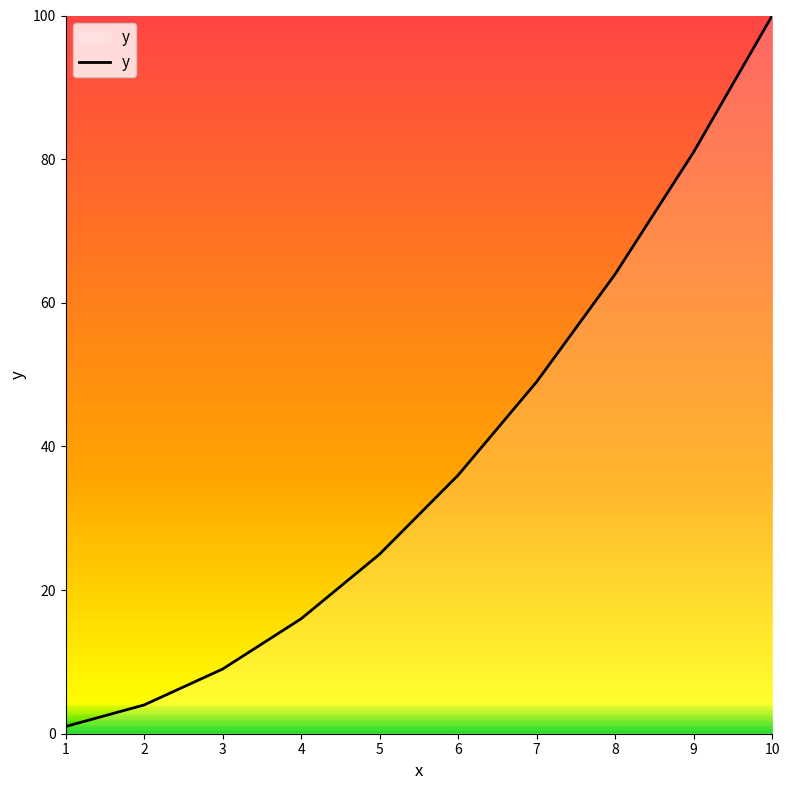

What is the smallest value displayed?

1